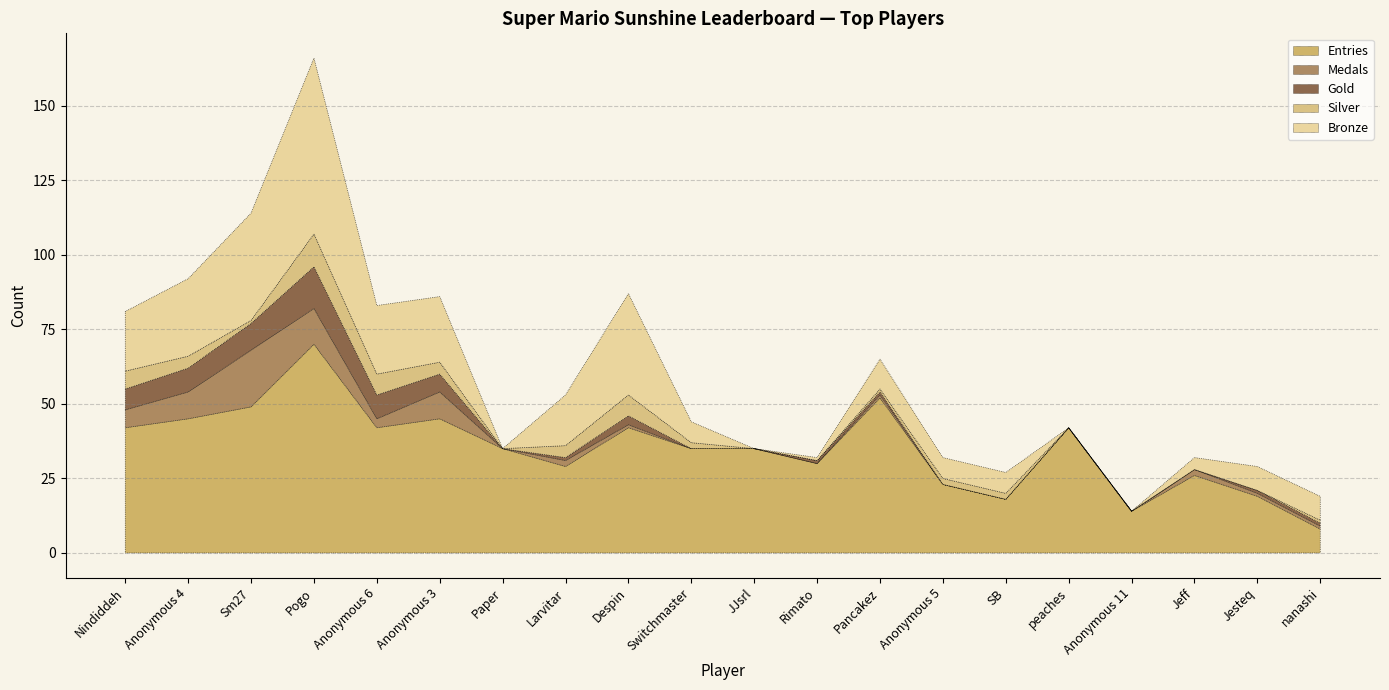

At which label does Silver reach its minimum?

Paper